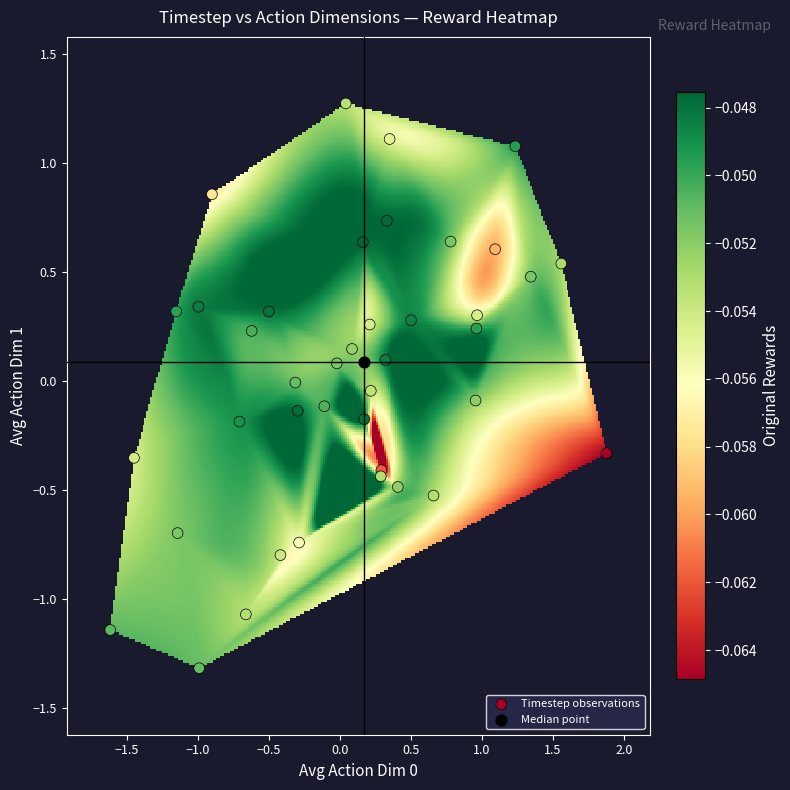

What are all the series names shown in the legend?

Timestep observations, Median point